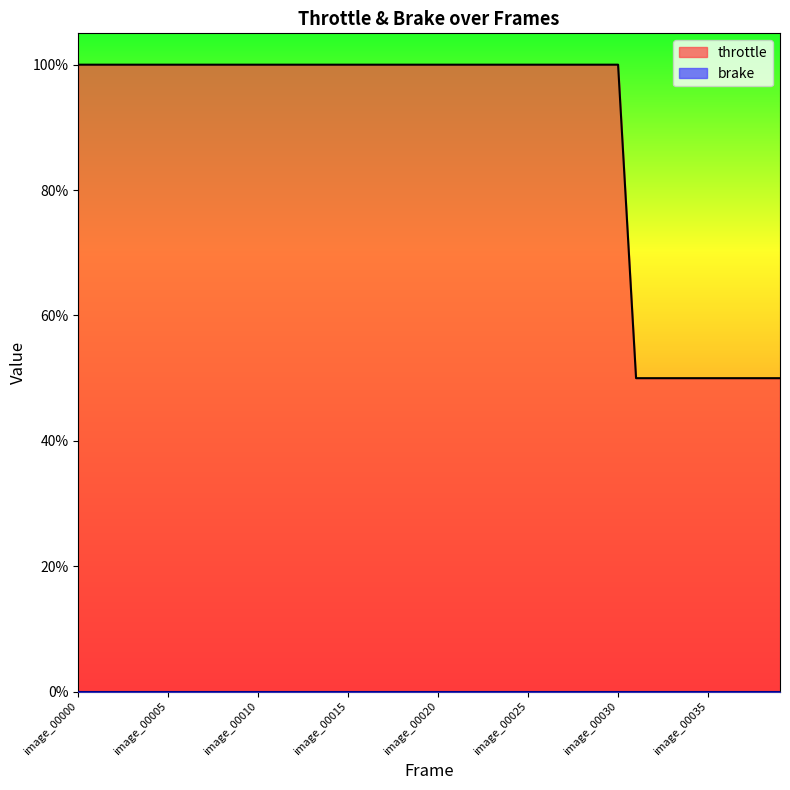

What is the value of the 2nd point from the left?

1.0